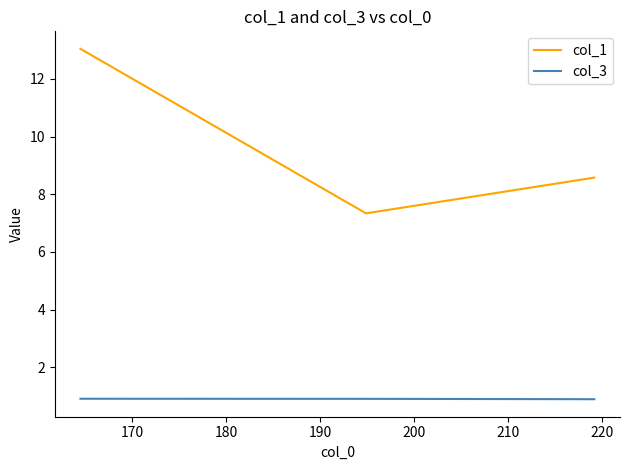

What is the highest value of the col_1 series?

13.0